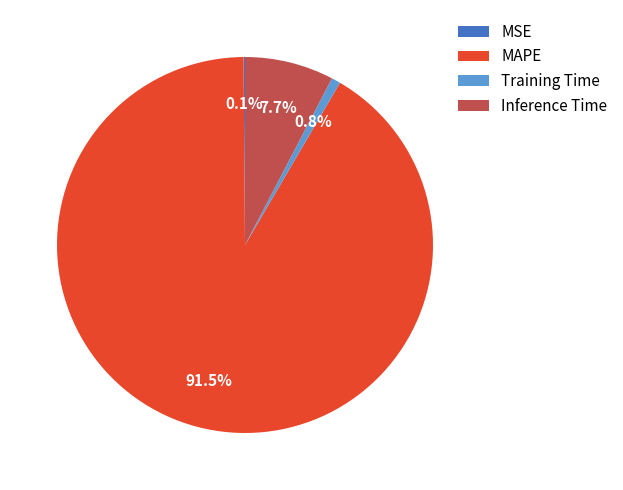

What percentage is the Training Time slice, to the nearest percent?

1%